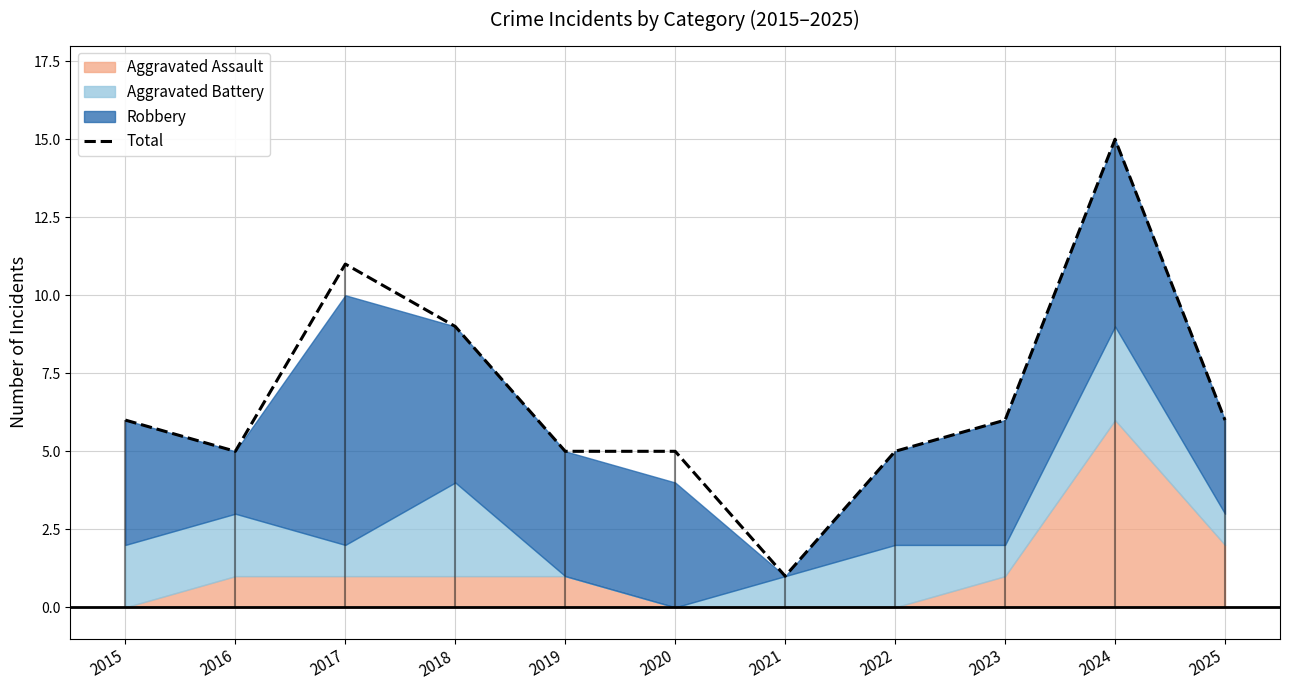

What is the ratio of the value at 2025 to the value at 2017?

0.5